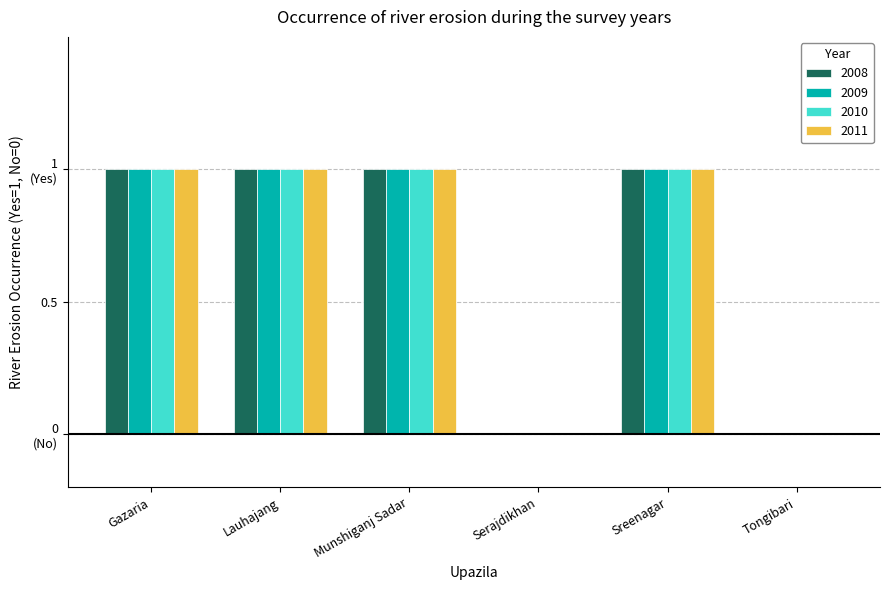

Reading right to left, list all the values displayed in this chart.

2008: 0	1	0	1	1	1
2009: 0	1	0	1	1	1
2010: 0	1	0	1	1	1
2011: 0	1	0	1	1	1